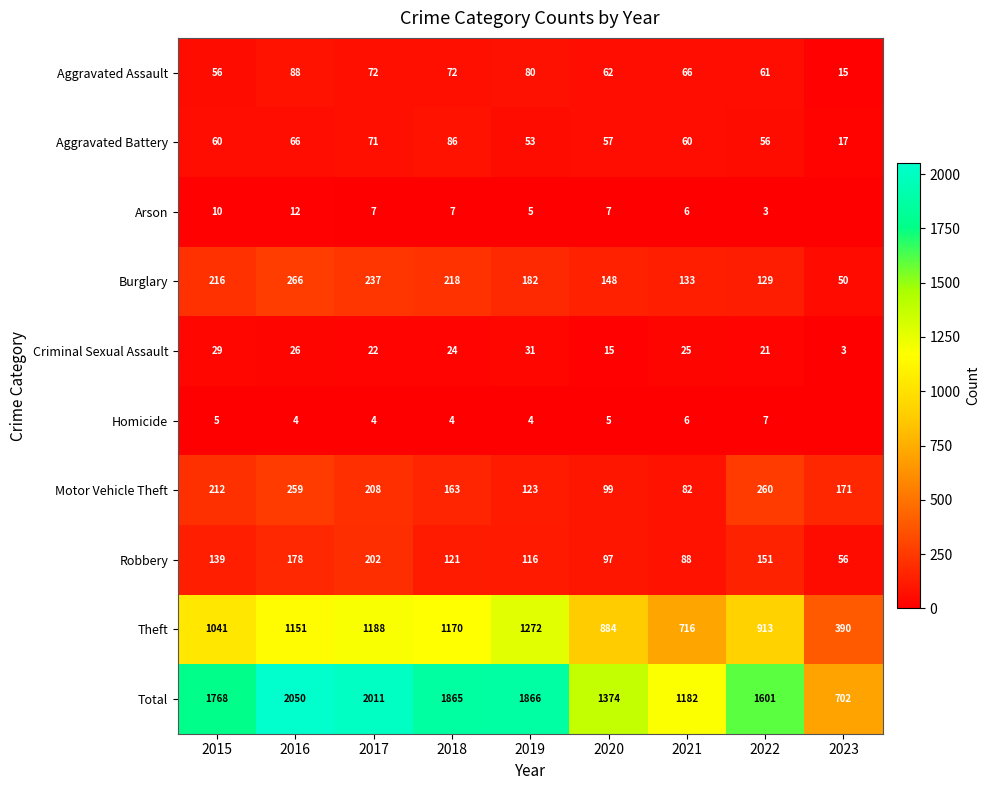

What is the difference between the highest and lowest values at 2017?

2007